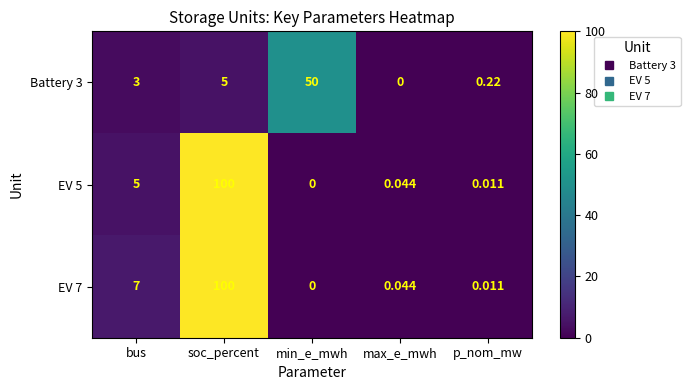

At how many categories does at least one series exceed 40?

2